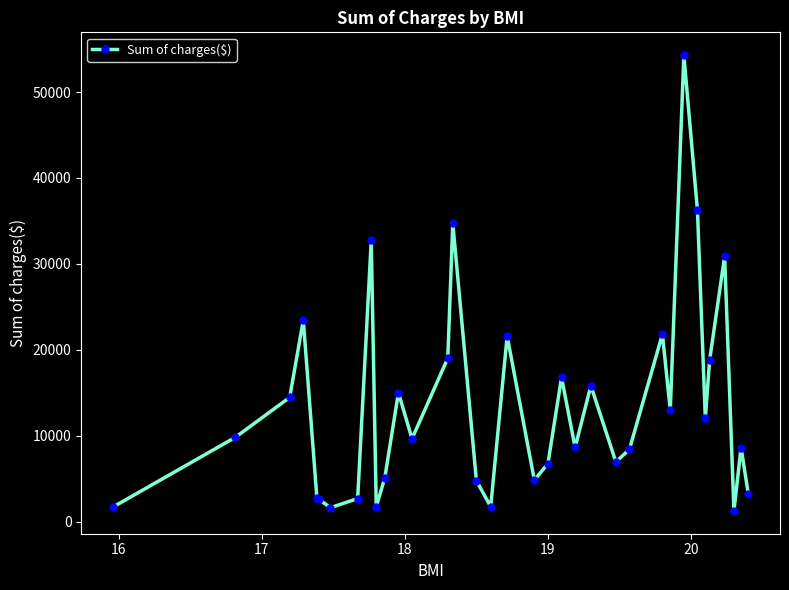

What is the maximum value shown in the chart?

54295.1